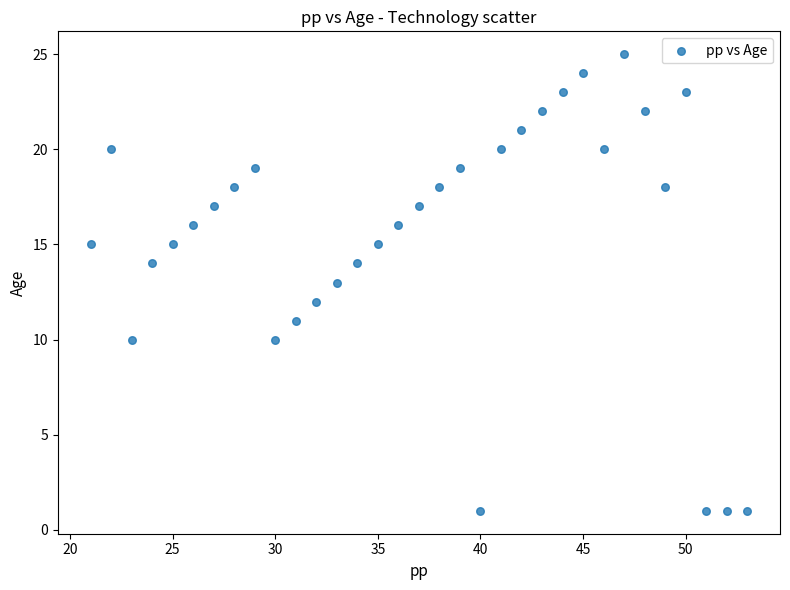

What is the range of Y values (max minus min)?

24